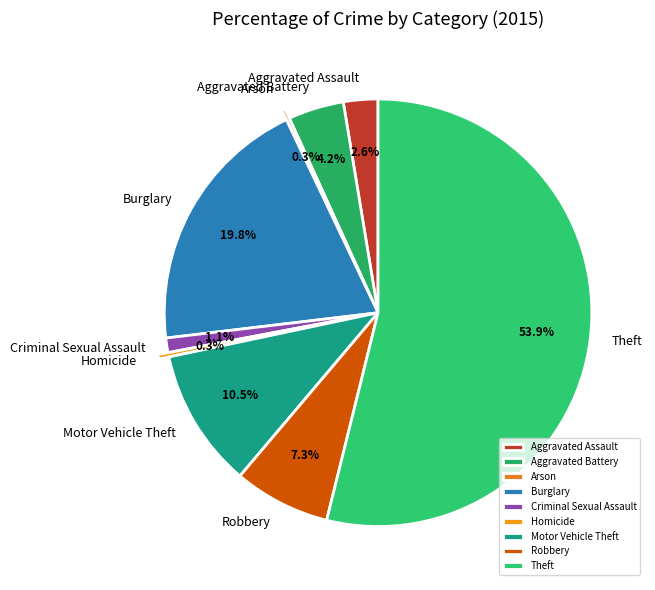

To the nearest percent, what is the difference between the Aggravated Assault and Aggravated Battery slice percentages?

2%